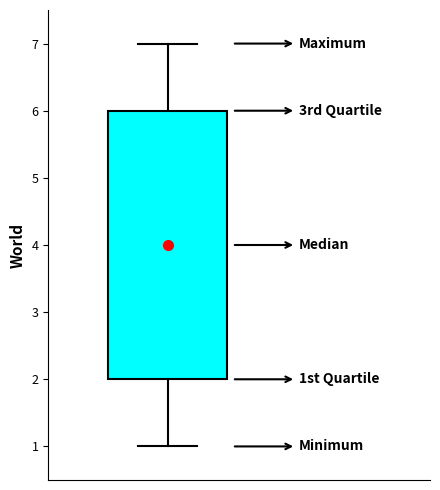

Transcribe this box plot: give where the median line is, the range the box spans, and where the two whiskers end, as read against the y-axis. The values are not printed on the chart, so give them approximately, as read against the axis.

median 4, box 2 to 6, whiskers 1 to 7